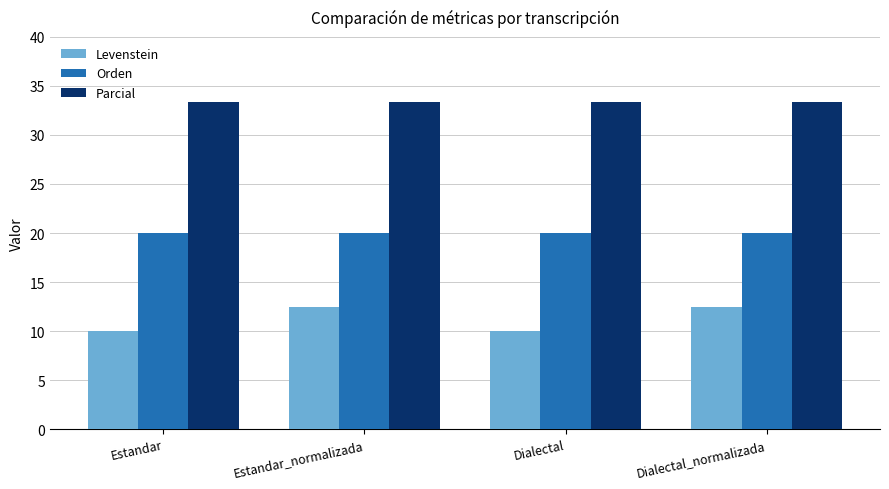

What is the label of the 4th bar from the right?

Estandar